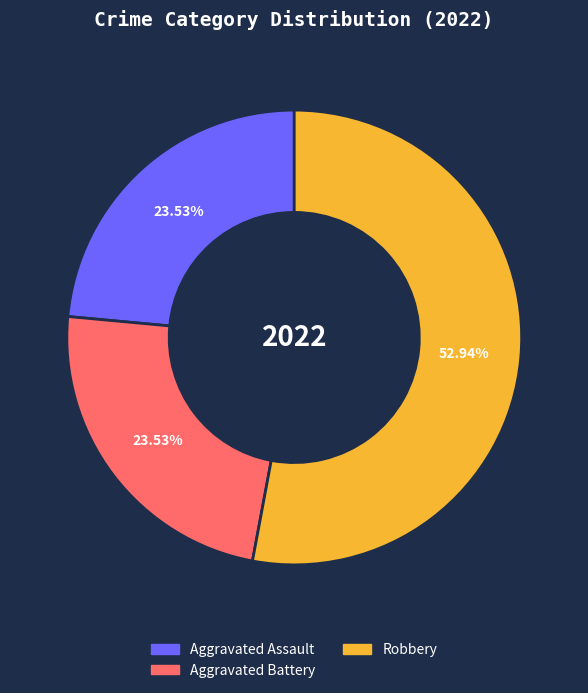

Is there any slice that represents more than half of the pie?

Yes